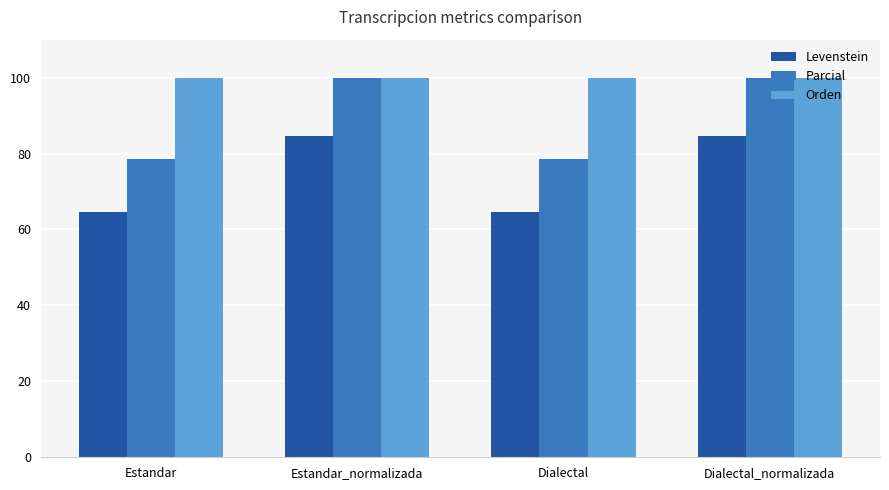

Which series has the largest range (max minus min)?

Parcial